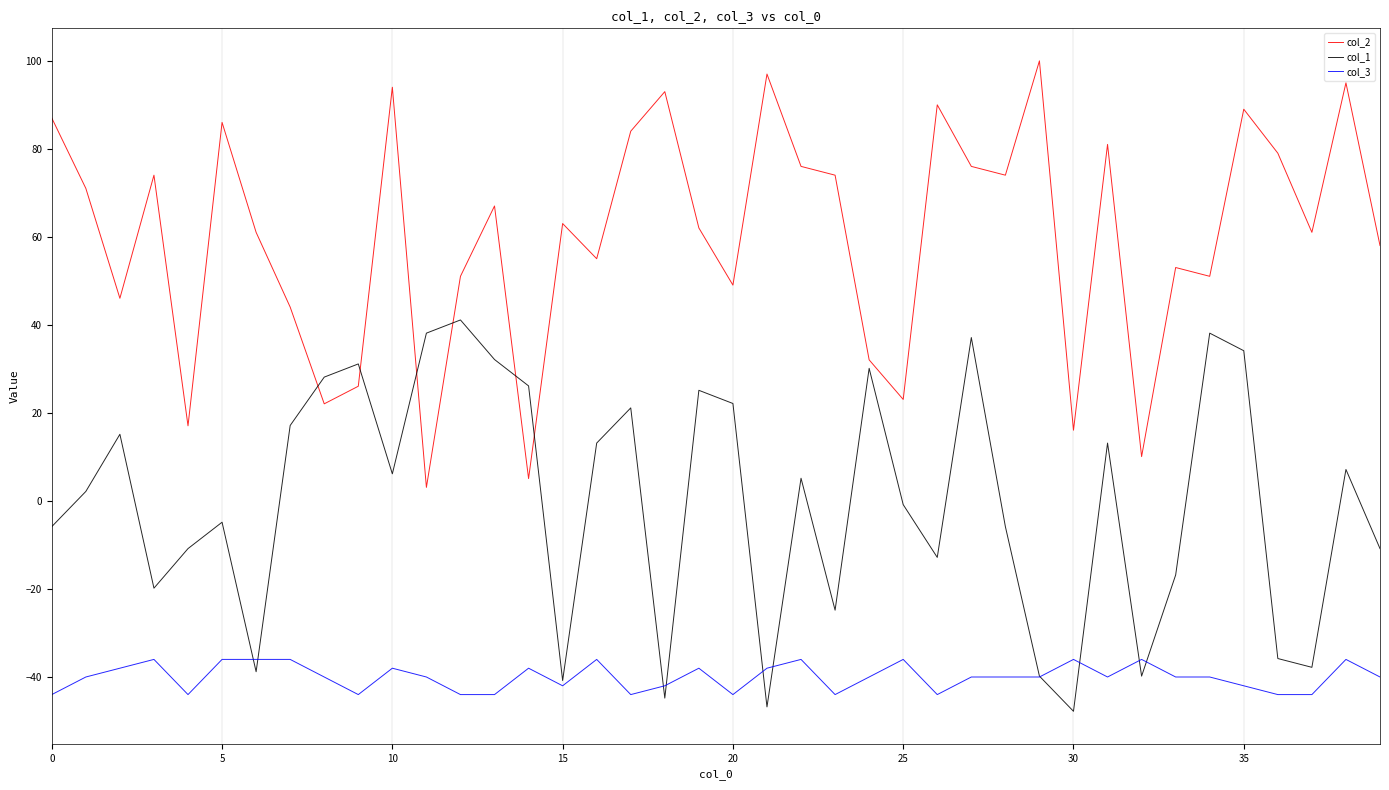

List the series in order of their overall mean, lowest first.

col_3, col_1, col_2